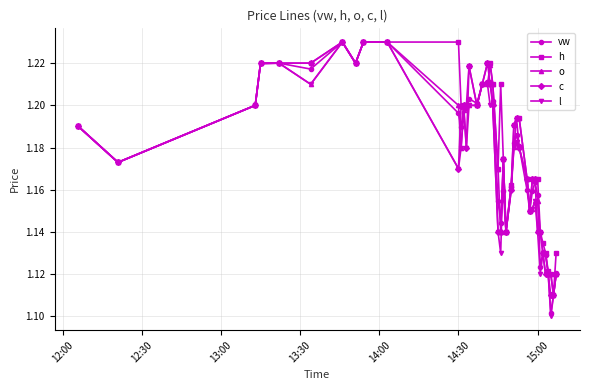

At how many categories does at least one series exceed 1?

40